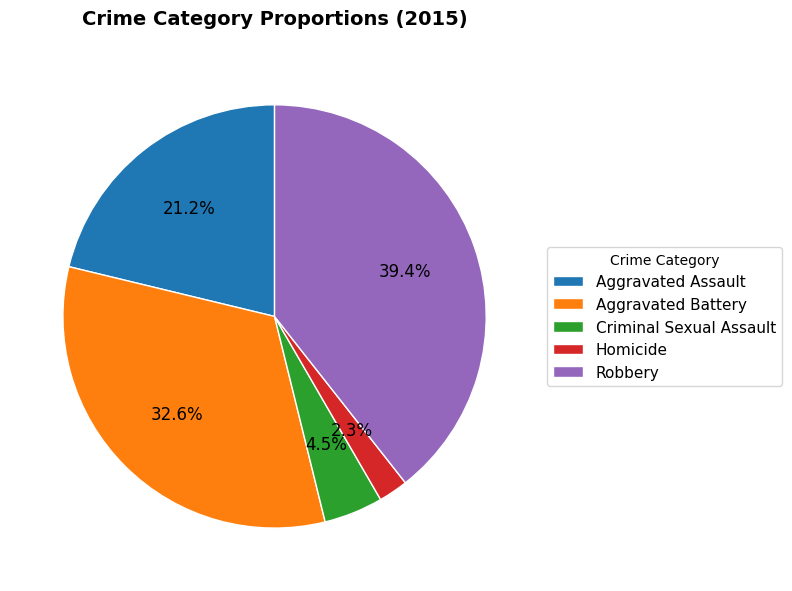

Rank the categories by value from lowest to highest.

Homicide, Criminal Sexual Assault, Aggravated Assault, Aggravated Battery, Robbery